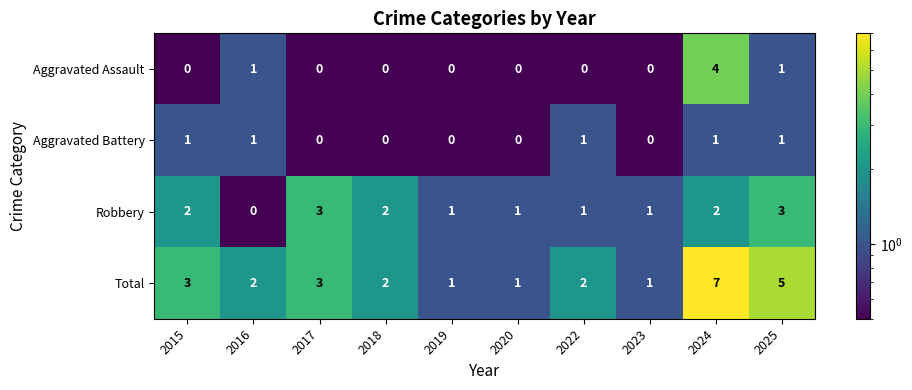

Which series changed the most between 2019 and 2024?

Total